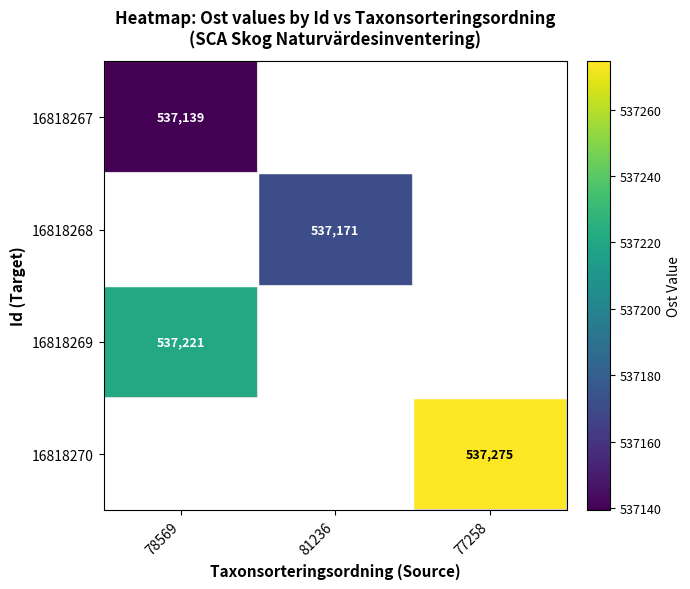

At how many categories does at least one series exceed 537196?

2